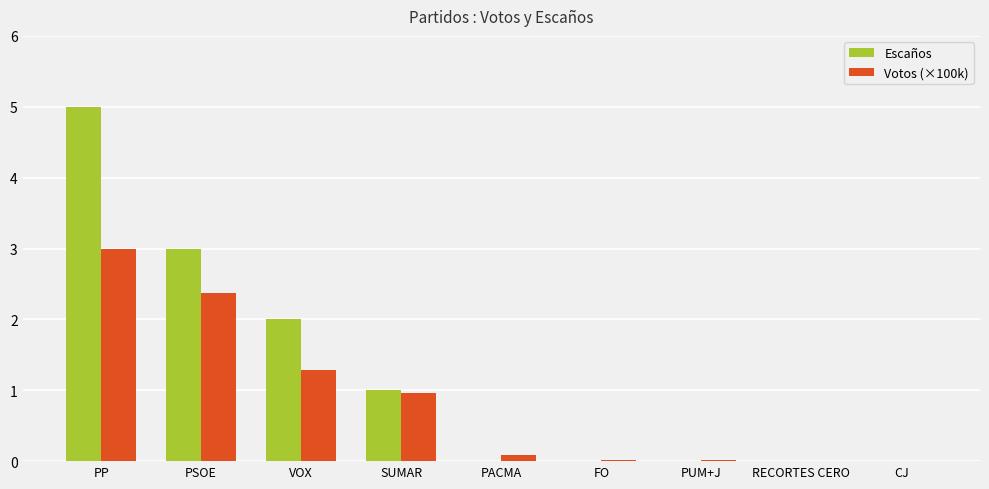

Between PP and PACMA, which series saw the biggest shift?

Escaños